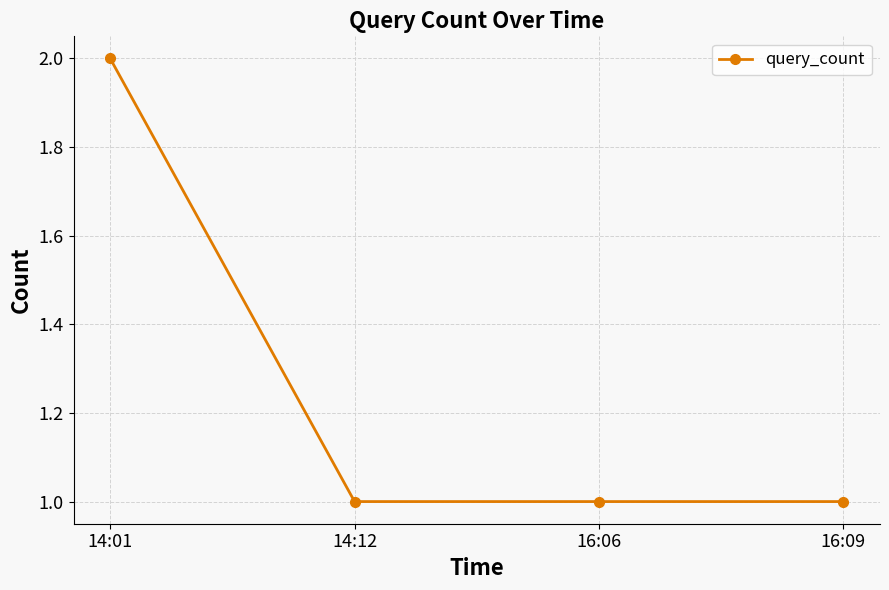

What is the label of the 2nd point from the left?

14:12